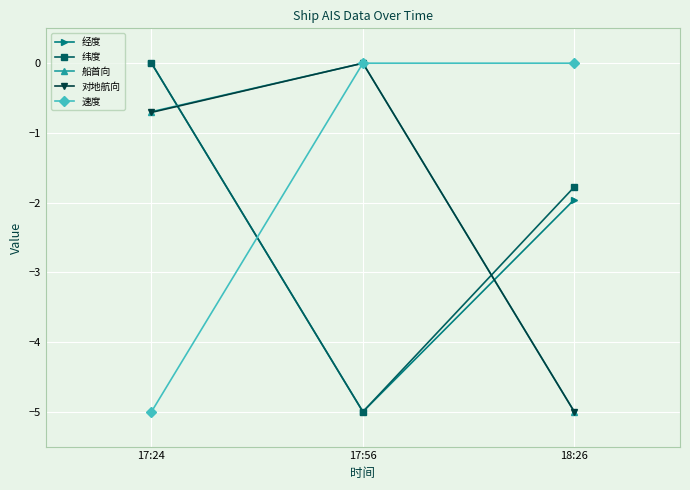

What is the minimum value for 纬度?

-5.0